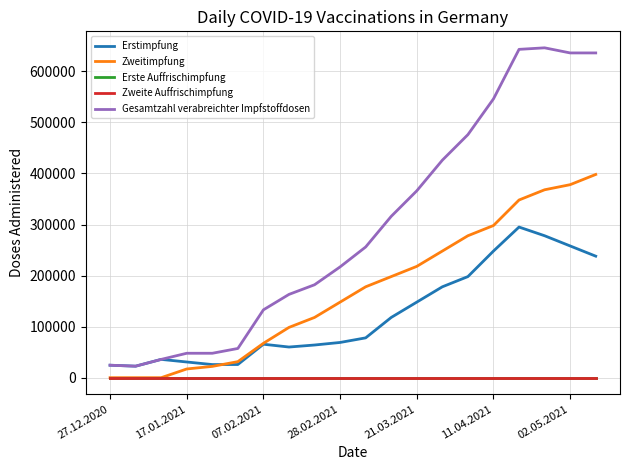

Is this an area chart (filled region under the line)?

No